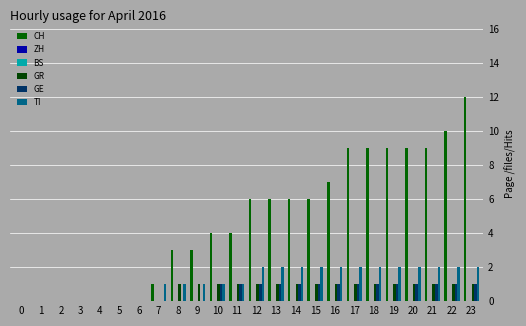

Which series has the widest spread of values?

CH